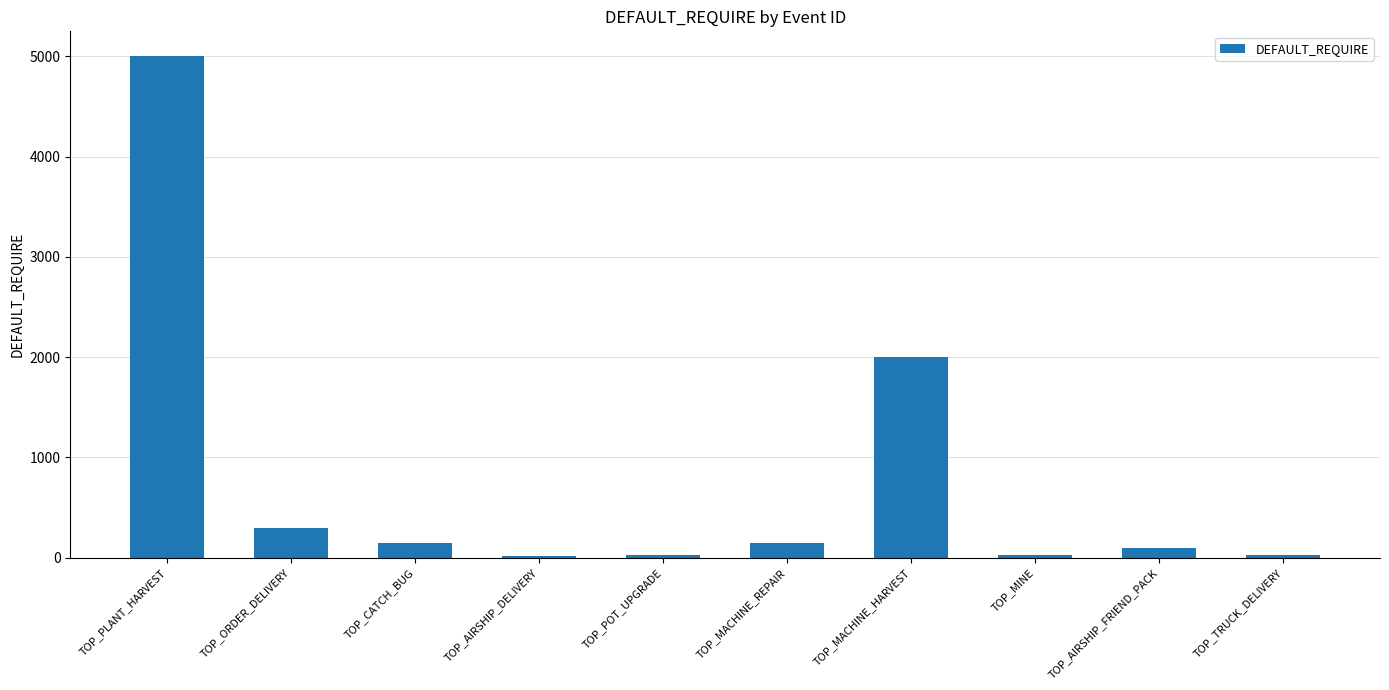

At which category does the chart reach its peak across all series?

TOP_PLANT_HARVEST